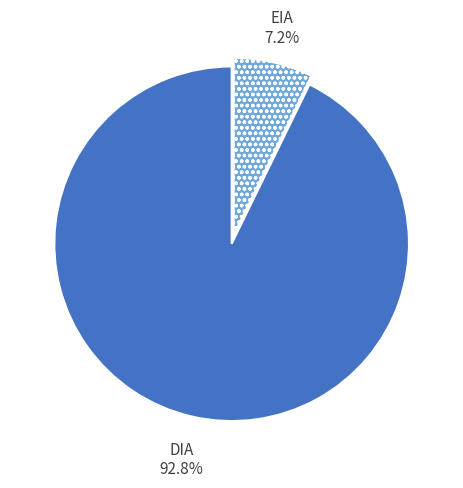

Count the number of slices in the pie.

2